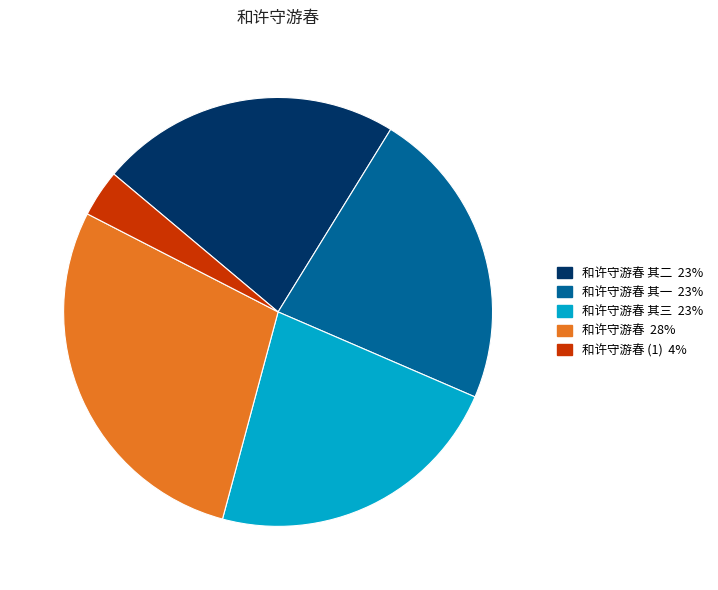

Does any single category account for the majority?

No